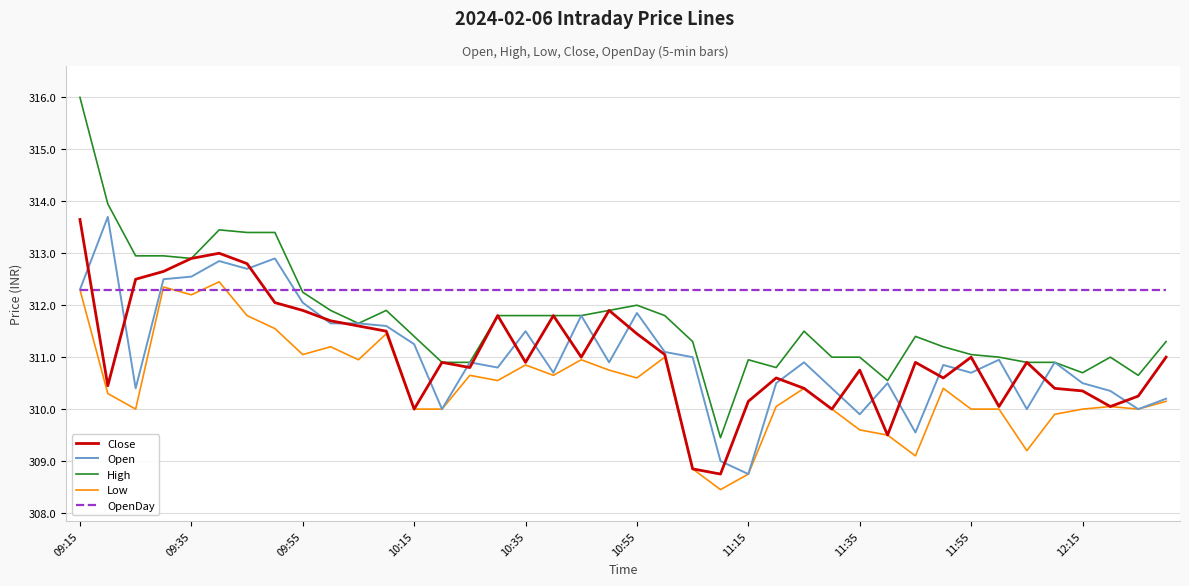

Which series has the largest range (max minus min)?

High